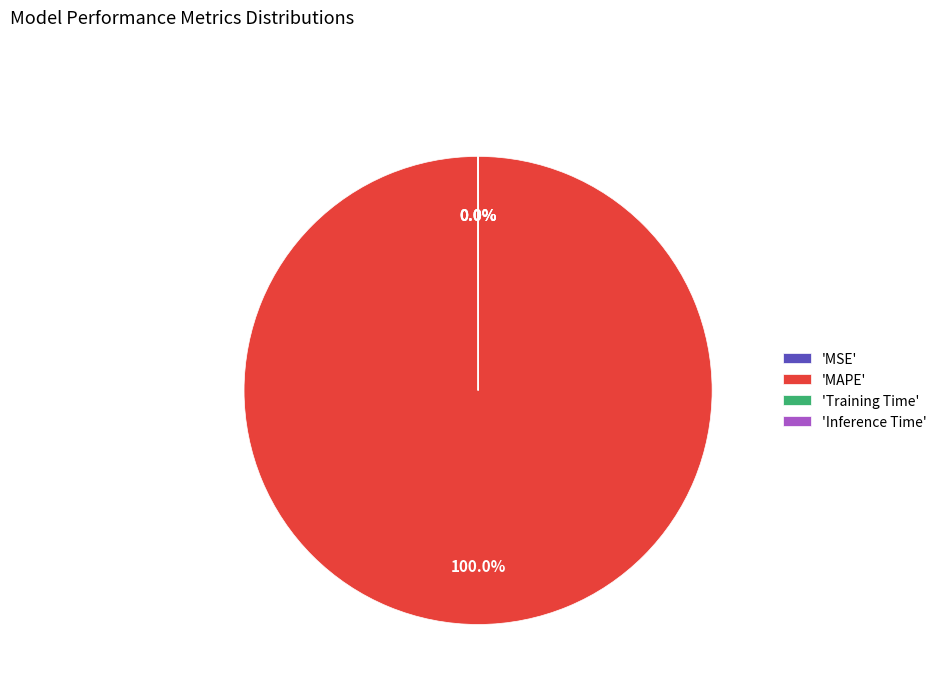

What is the largest slice in the pie chart?

'MAPE'